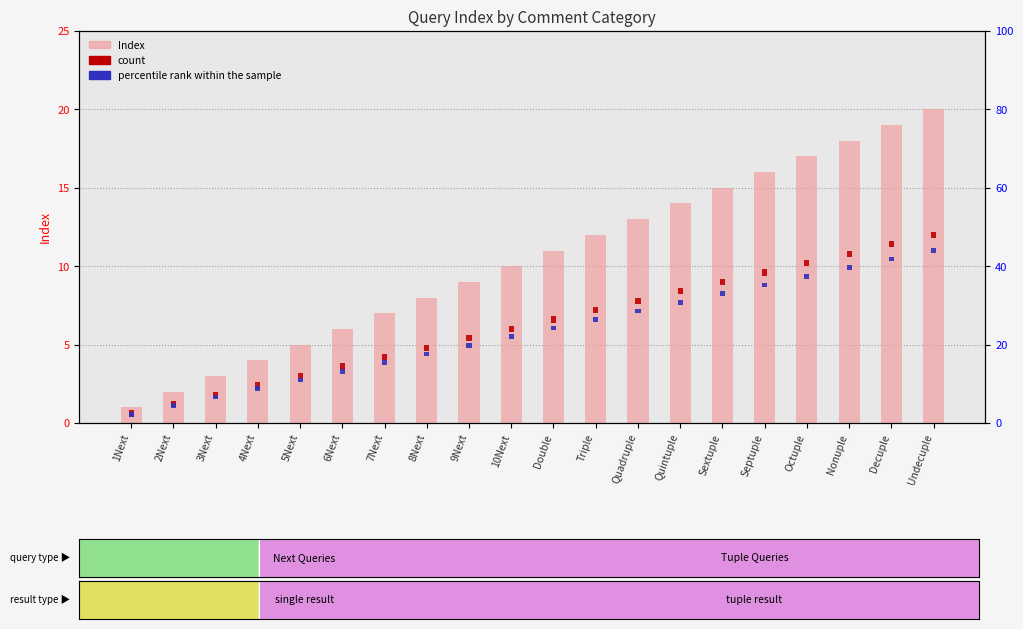

What is the label of the 13th bar from the right?

8Next